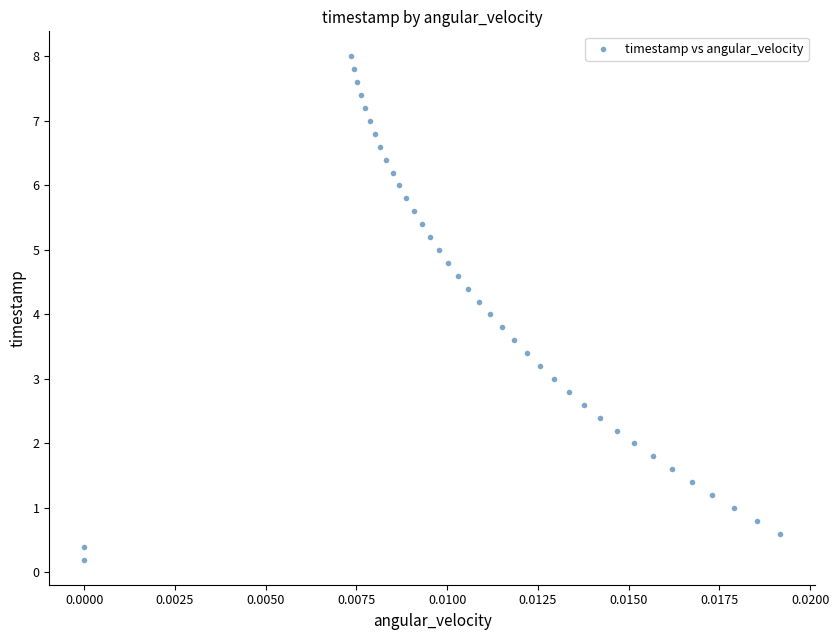

What is the range of Y values (max minus min)?

7.8